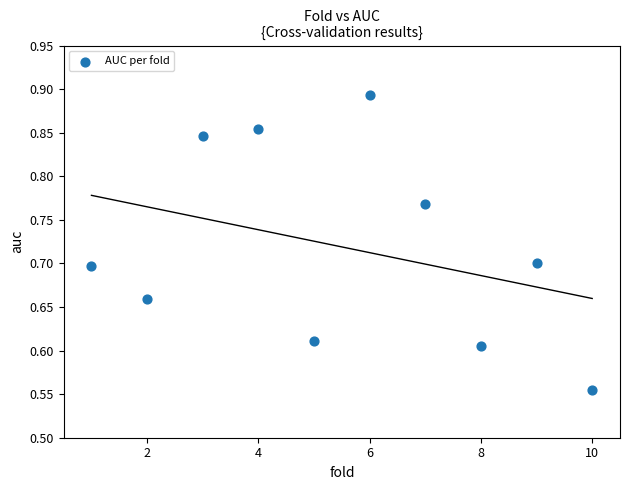

What is the range of Y values (max minus min)?

0.3